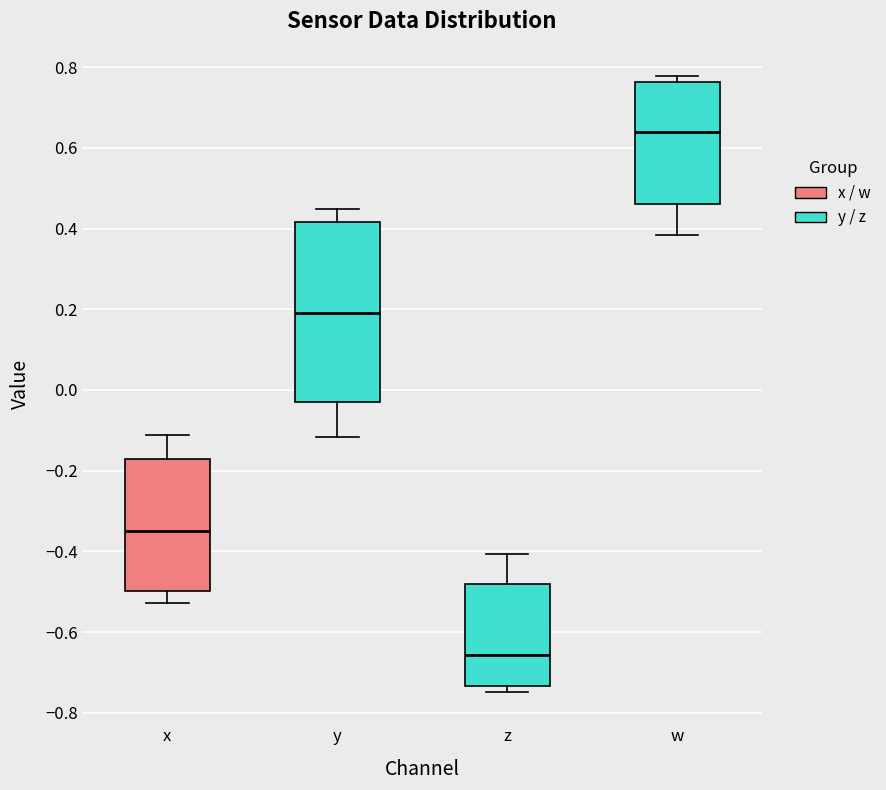

Reading left to right, read every box against the y-axis: the position of its median line, the range the box covers, and the ends of its whiskers. The values are not printed on the chart, so give them approximately, as read against the axis.

x: median -0.34, box -0.50 to -0.16, whiskers -0.52 to -0.12
y: median 0.20, box -0.02 to 0.42, whiskers -0.12 to 0.44
z: median -0.66, box -0.74 to -0.48, whiskers -0.74 (just below the box's lower edge) to -0.40
w: median 0.64, box 0.46 to 0.76, whiskers 0.38 to 0.78